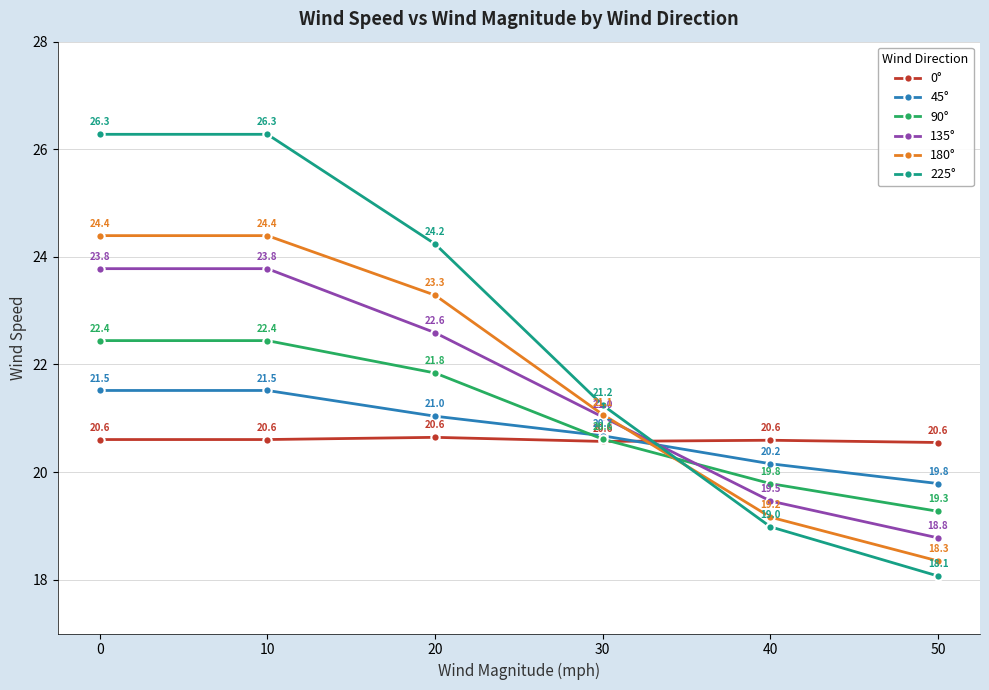

What is the value of the 180° point at the 2nd from the left?

24.4